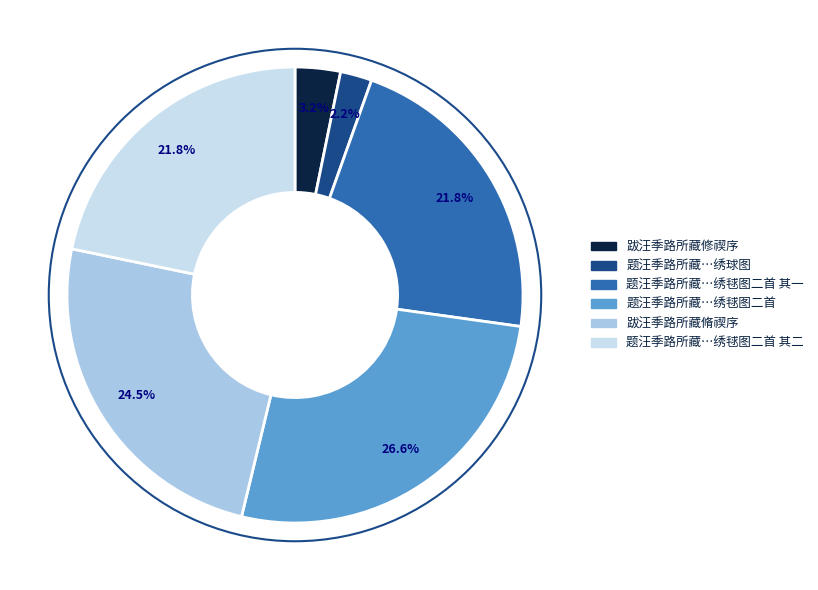

Does any single category account for the majority?

No